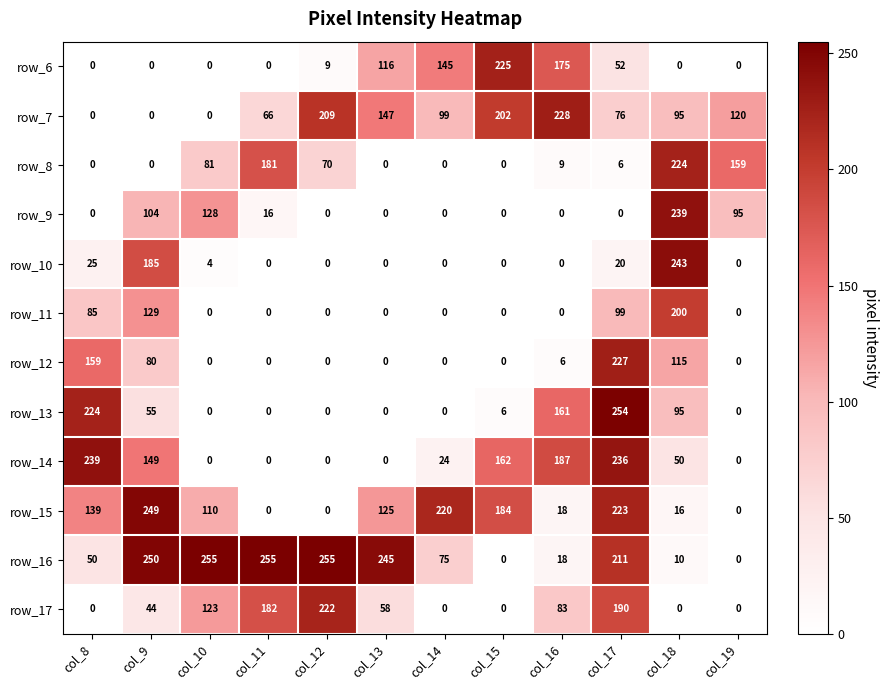

What is the sum of all row_11 values?

513